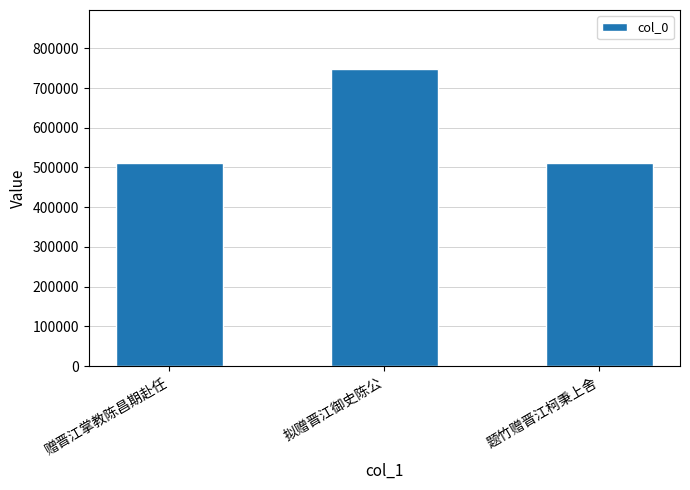

What is the change in value from 赠晋江掌教陈昌期赴任 to 拟赠晋江御史陈公?

+236515